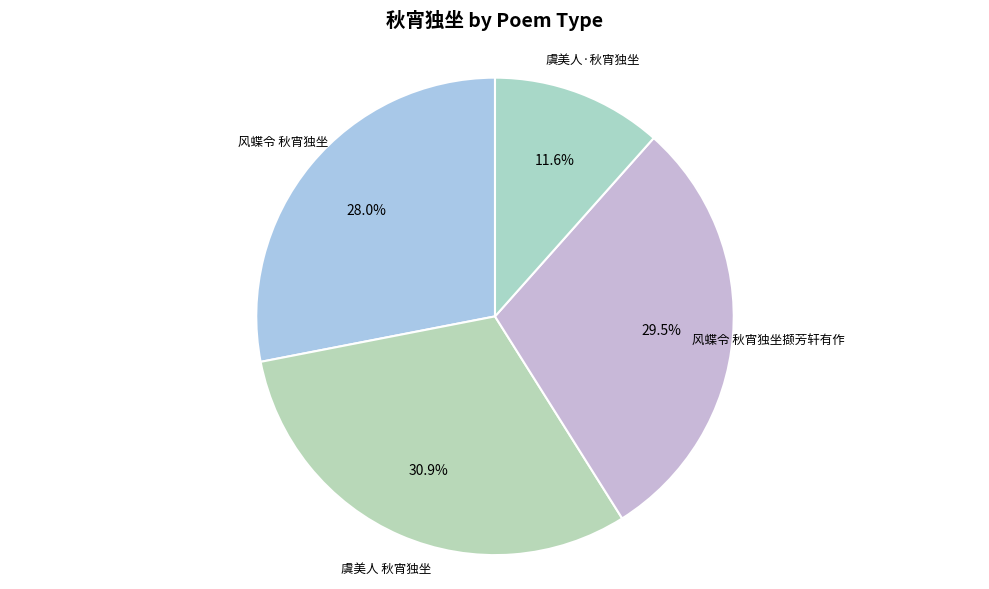

Which category has the smallest portion of the pie?

虞美人·秋宵独坐